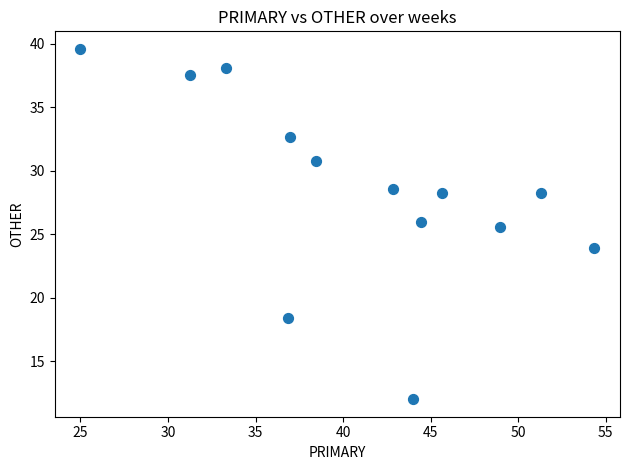

What is the range of Y values (max minus min)?

27.6